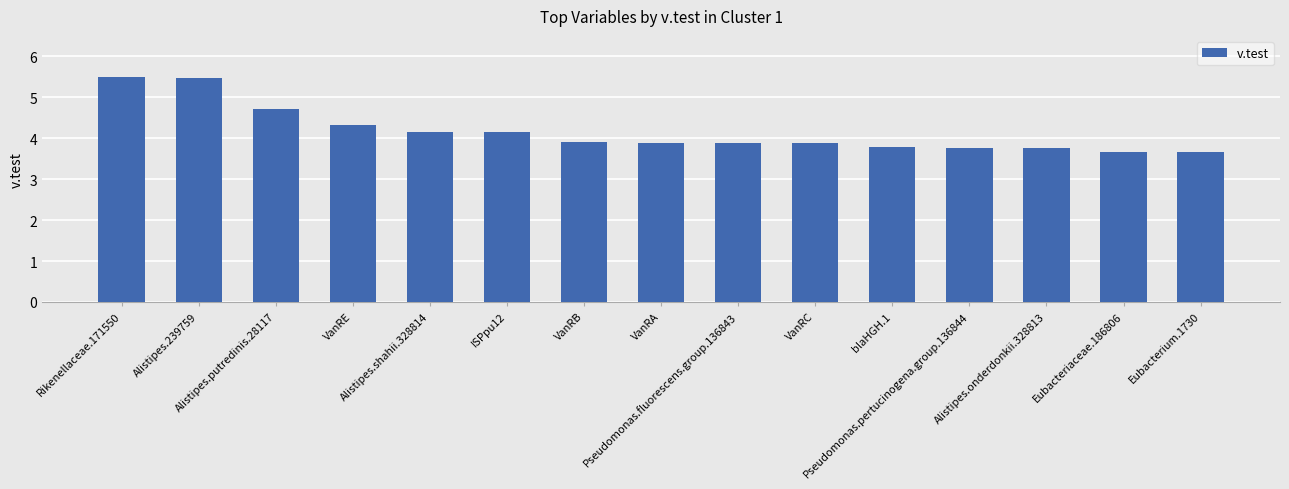

What is the label of the 9th bar from the left?

Pseudomonas.fluorescens.group.136843